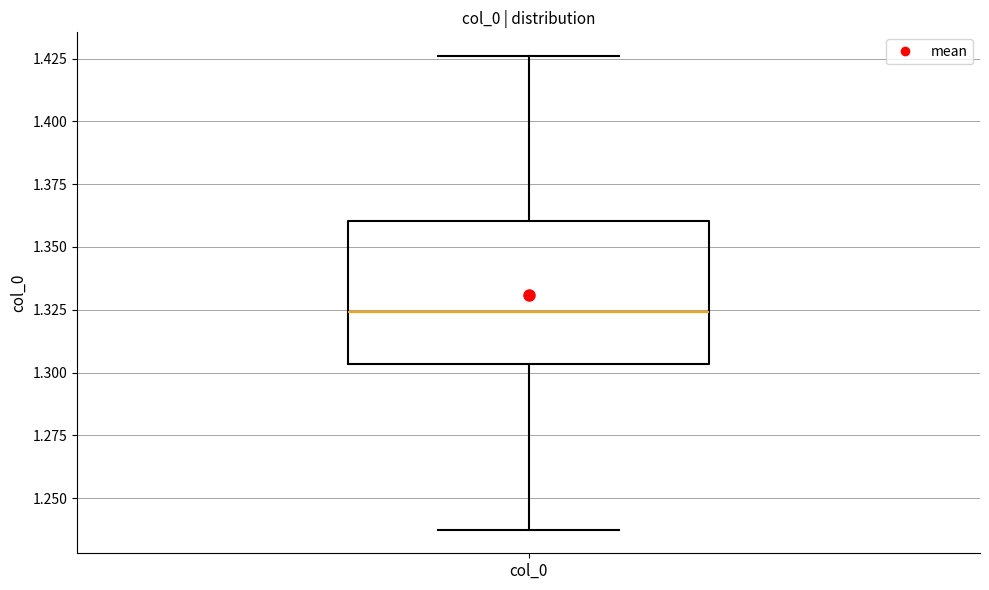

Transcribe this box plot: give where the median line is, the range the box spans, and where the two whiskers end, as read against the y-axis. The values are not printed on the chart, so give them approximately, as read against the axis.

median 1.325, box 1.305 to 1.360, whiskers 1.240 to 1.425